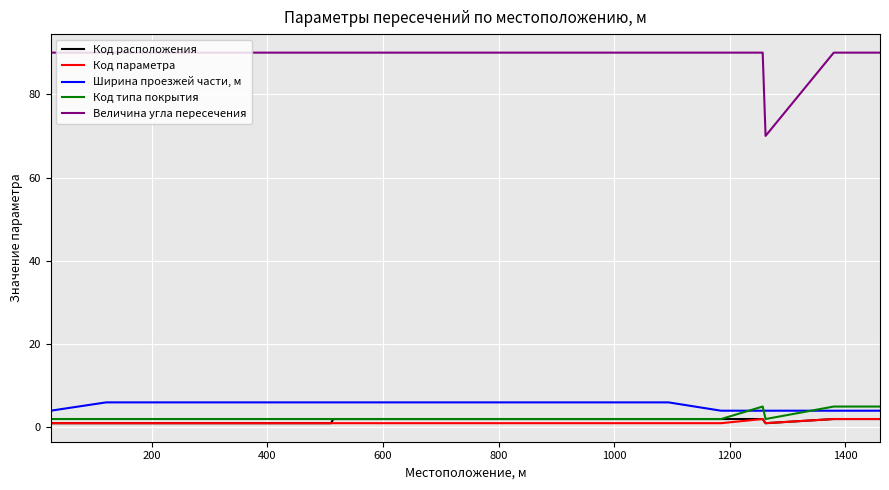

True or false: Величина угла пересечения and Код расположения intersect in this chart.

False